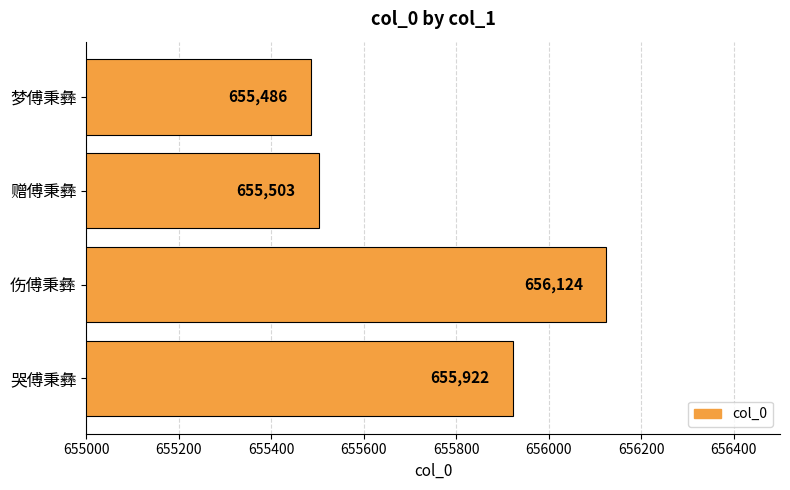

What is the label of the 4th bar from the bottom?

梦傅秉彝